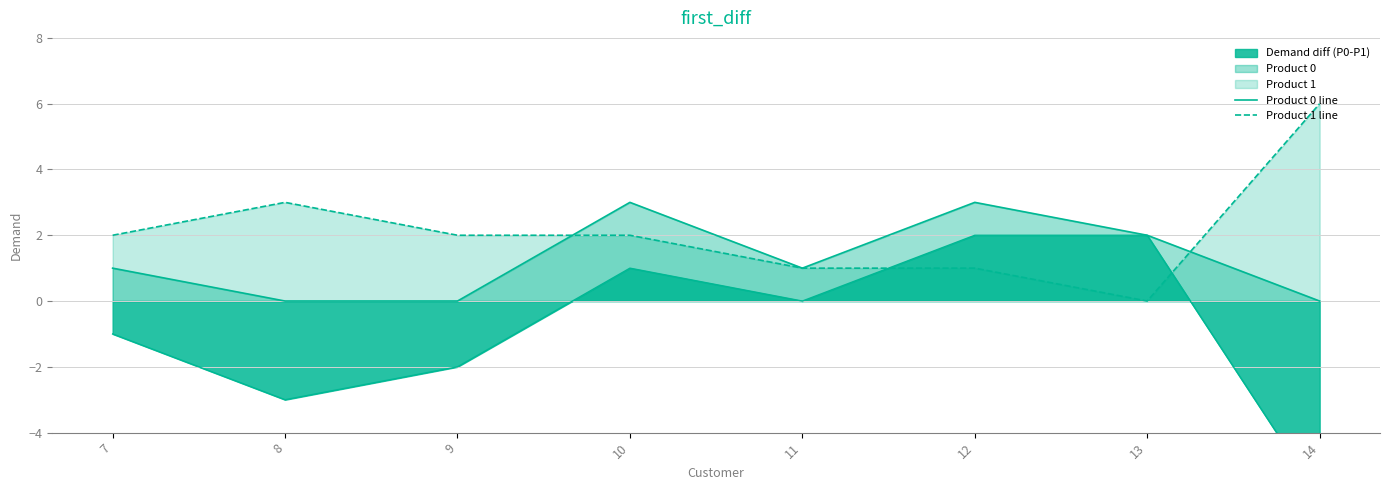

What is the difference between the maximum and minimum values in the Product 0 line series?

3